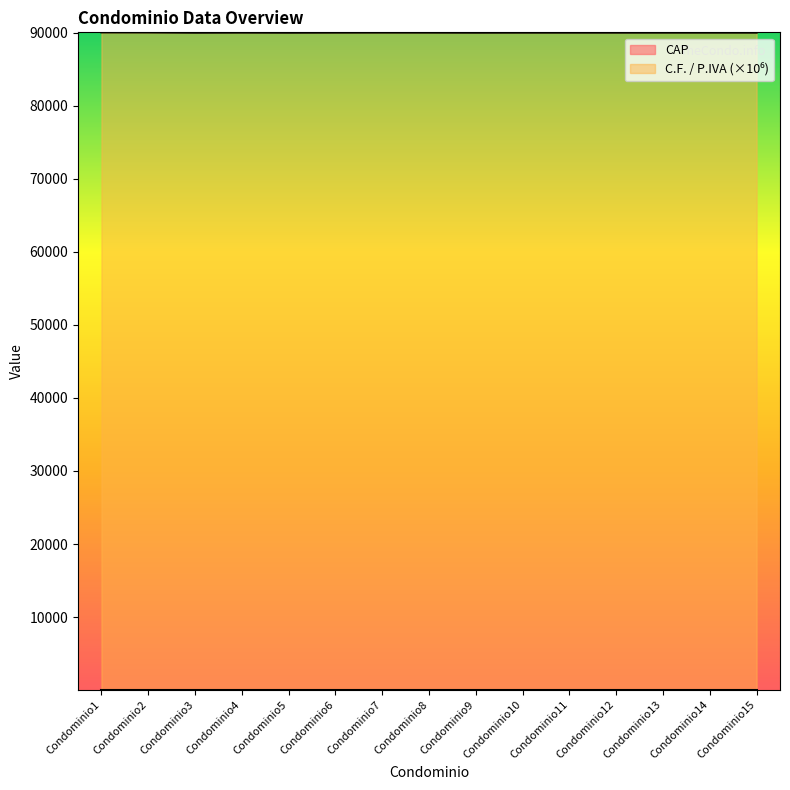

What are all the series names shown in the legend?

CAP, C.F. / P.IVA